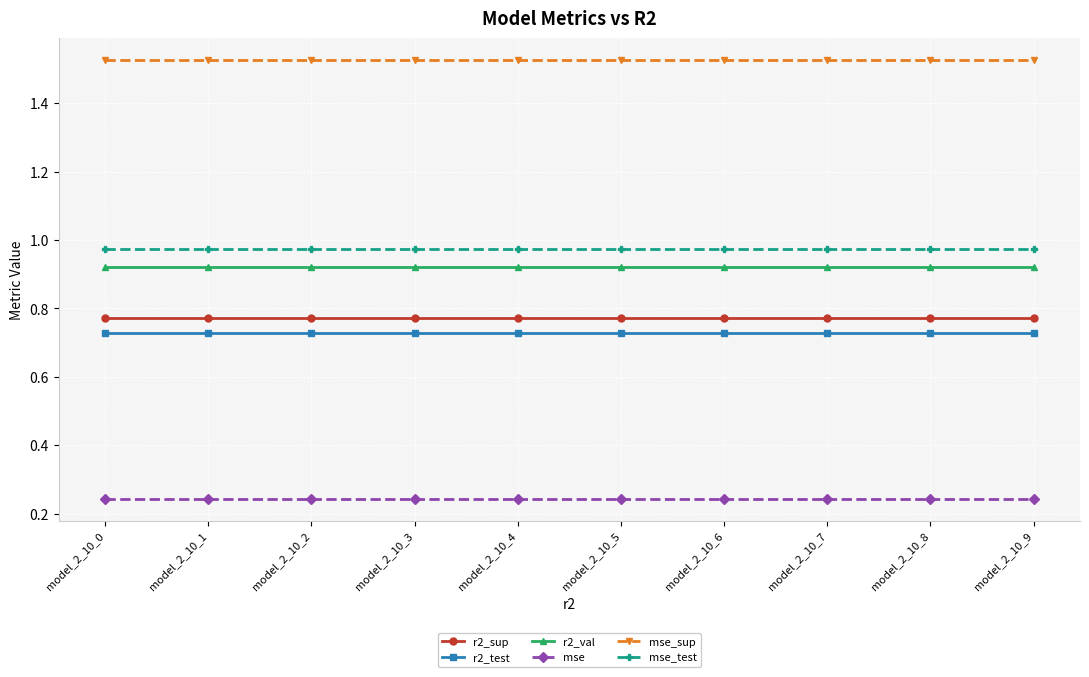

The r2_val series shows 0.6 at model_2_10_7. True or false?

False